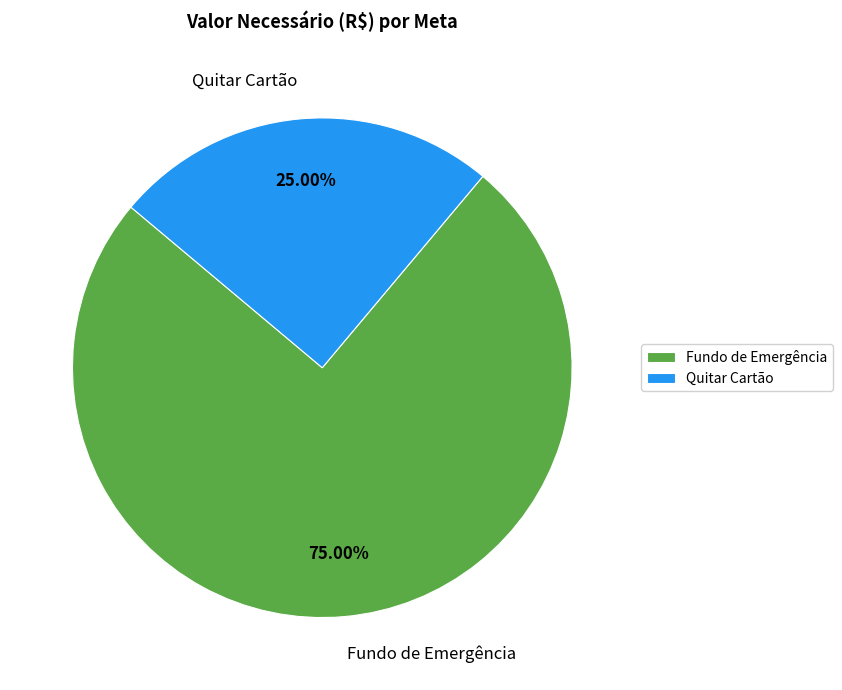

What is the total percentage of Quitar Cartão and Fundo de Emergência?

100.0%